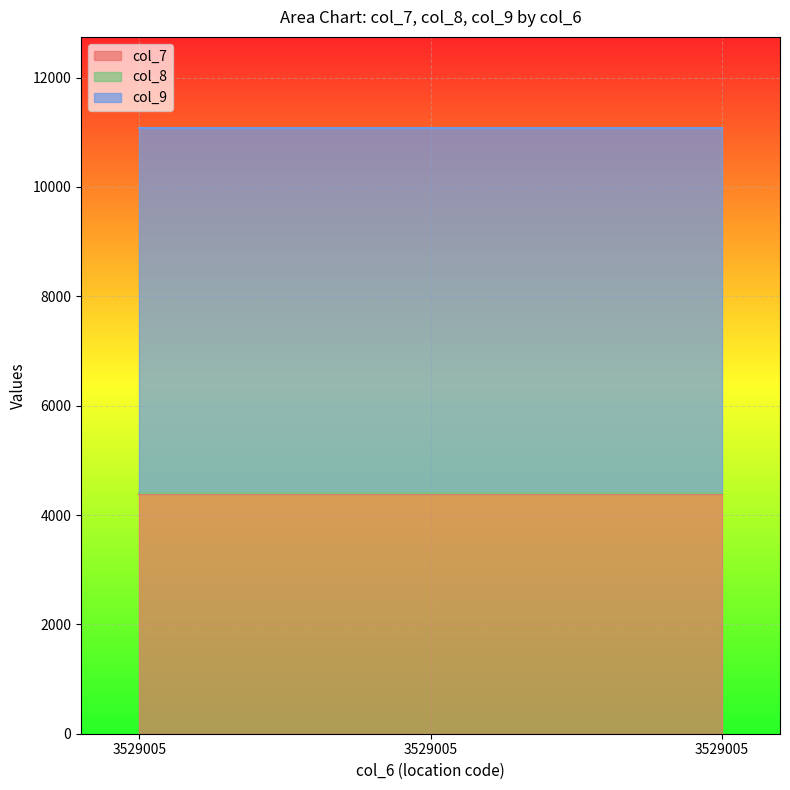

Which series has the largest total across all categories?

col_9